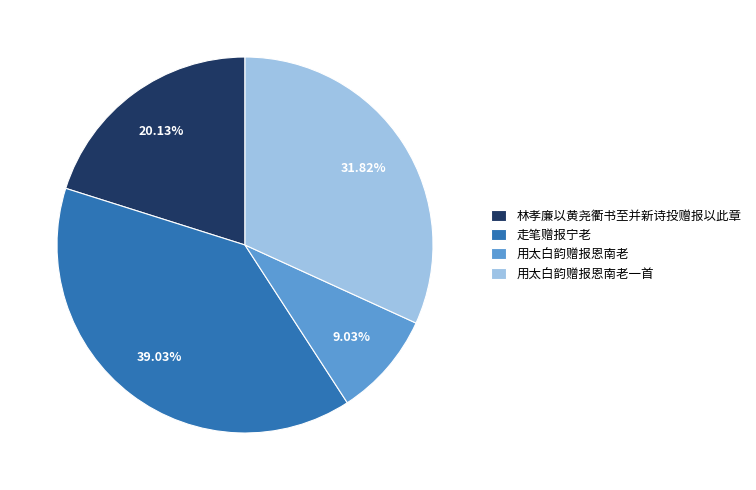

Approximately how many times larger is the value at 用太白韵赠报恩南老一首 compared to 走笔赠报宁老?

0.8